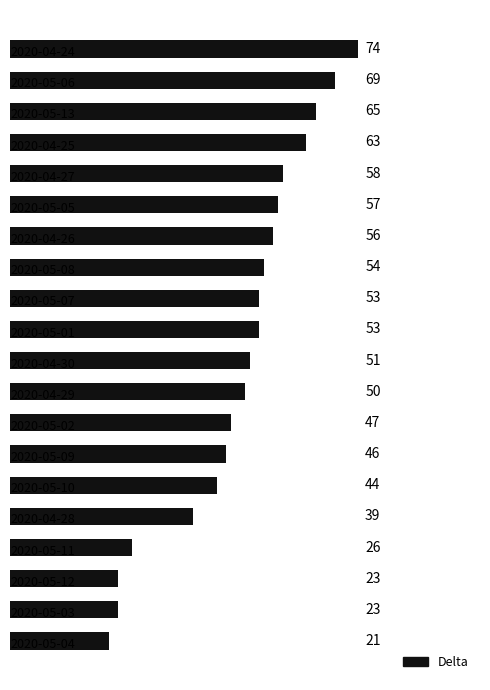

What is the average value?

49